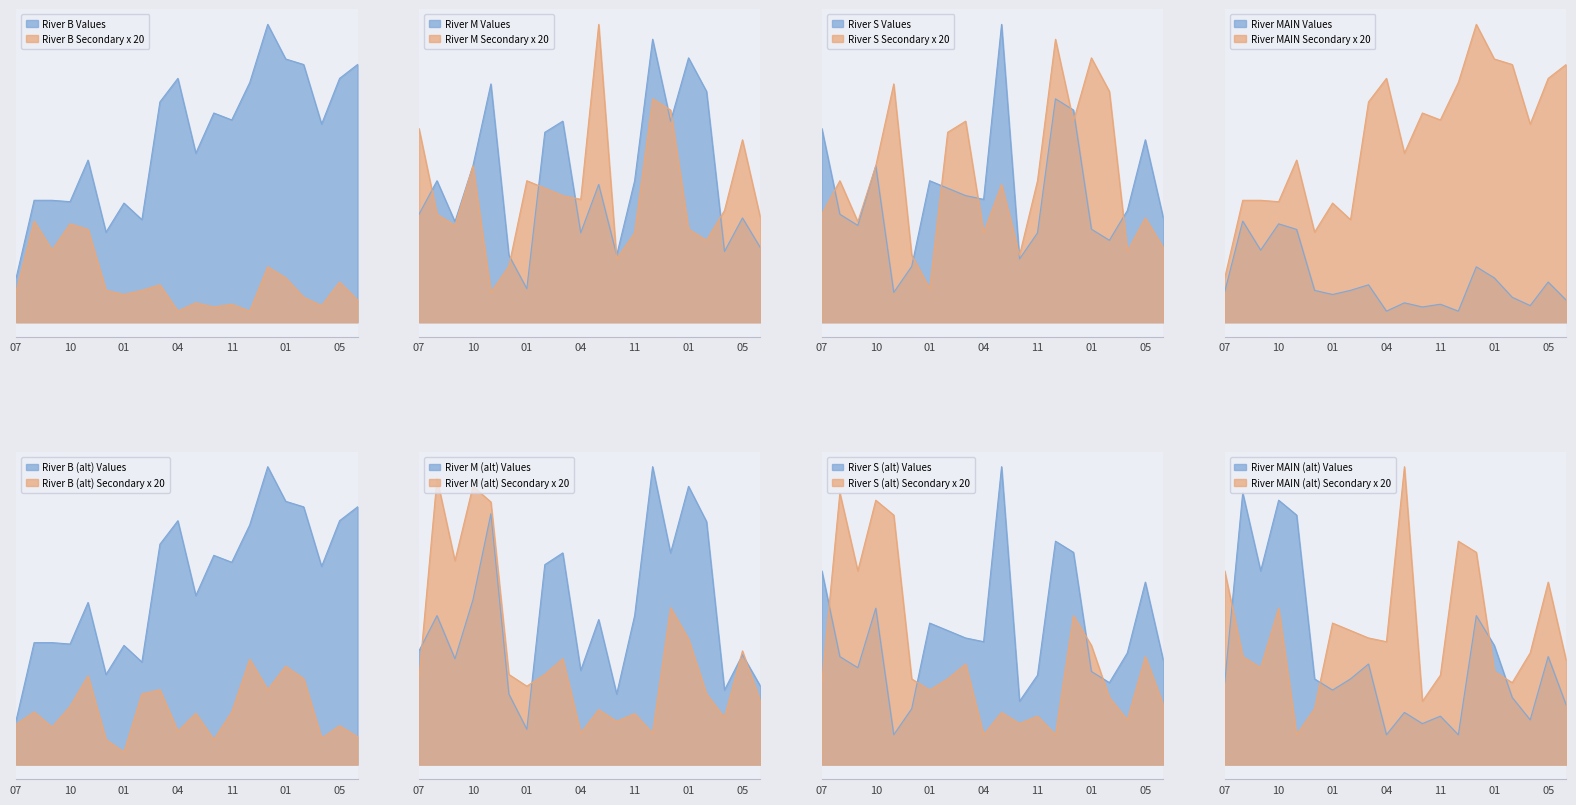

Which series changed the most between 01 and 11?

B